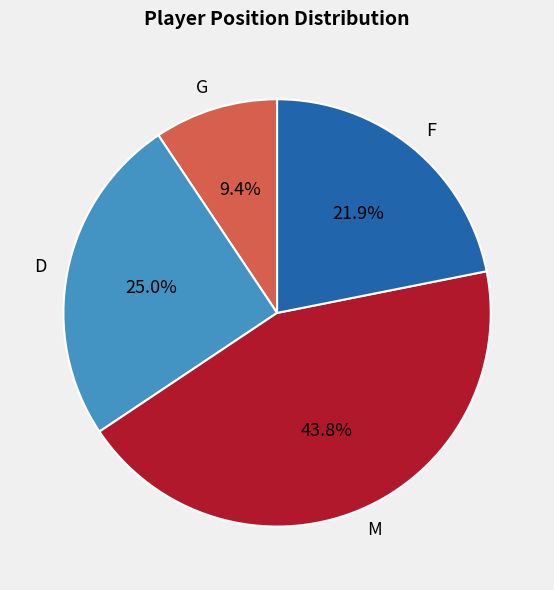

To the nearest percent, what is the difference between the largest and smallest slice percentages?

34%